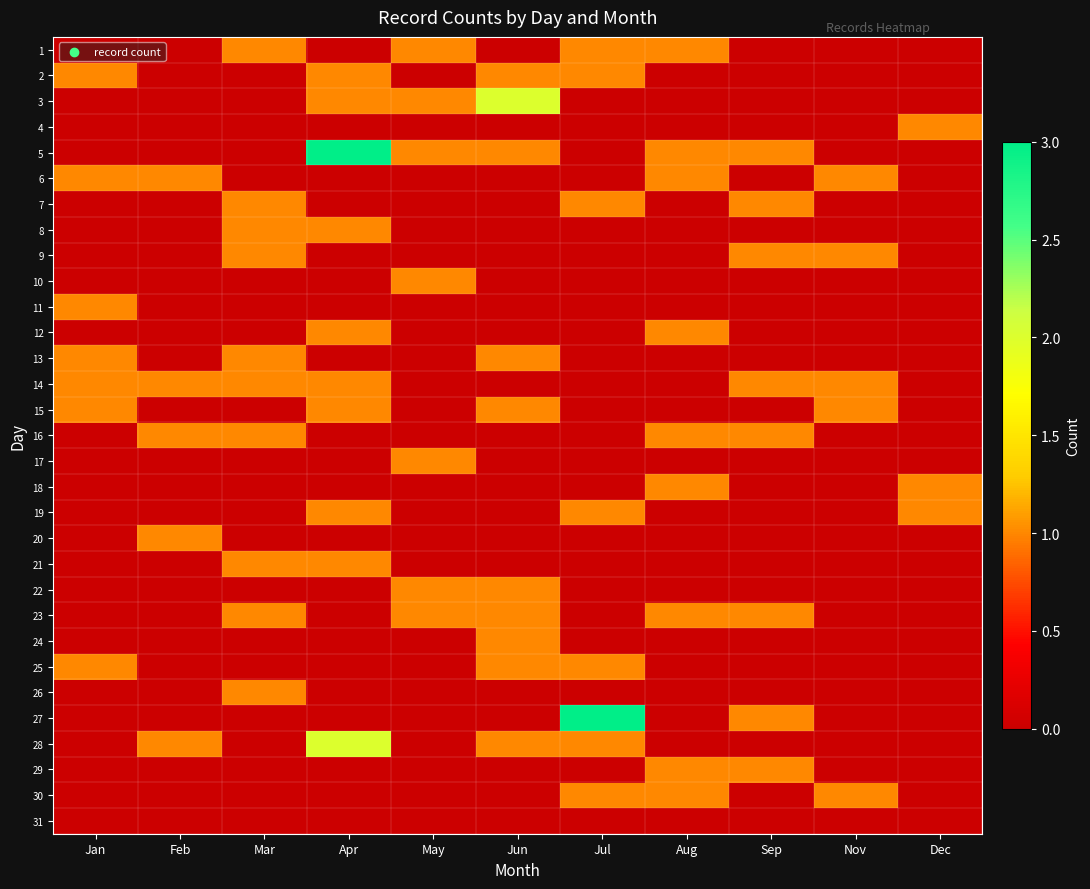

What is the difference between the highest and lowest values at Jul?

3